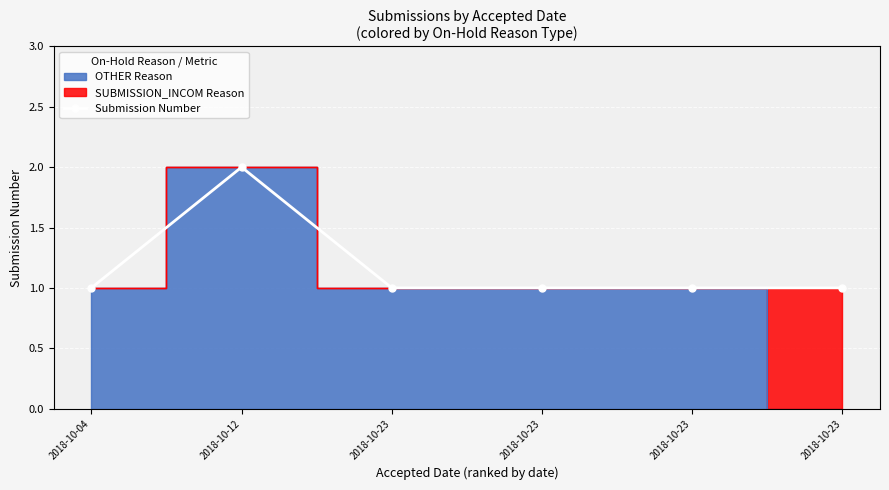

What is the ratio of the value at 2018-10-23 to the value at 2018-10-23?

1.0